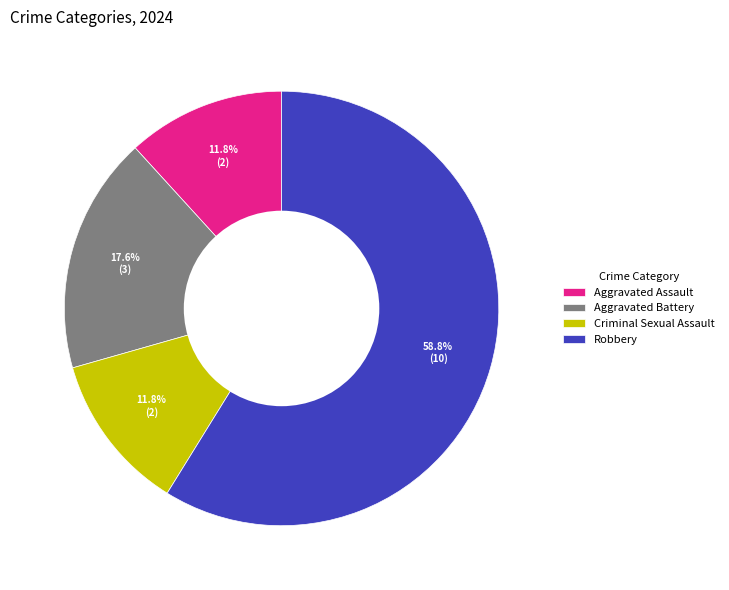

Which category has the biggest portion of the pie?

Robbery